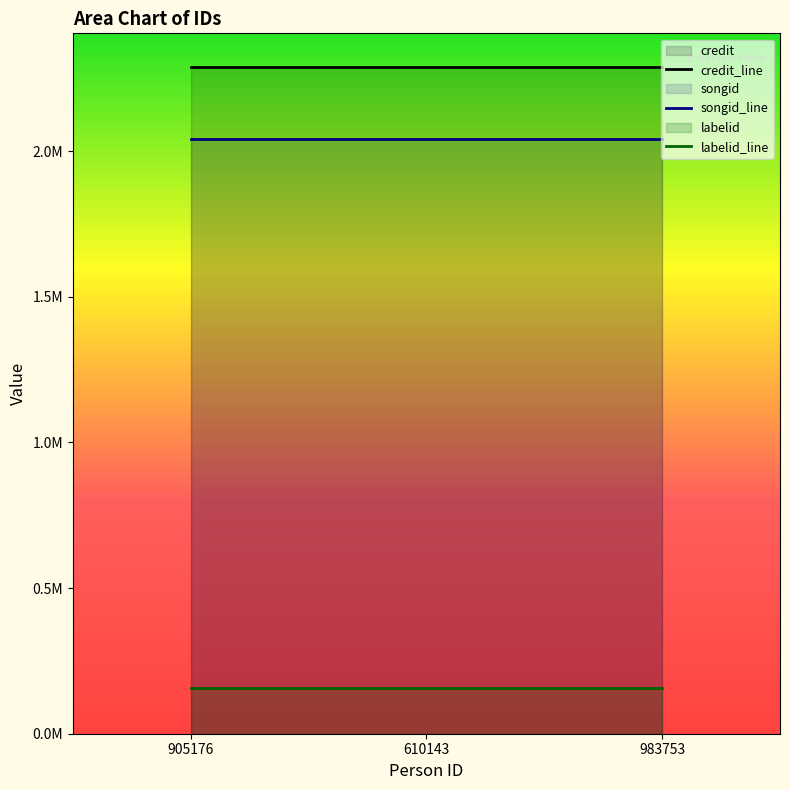

At which label does labelid reach its peak?

905176